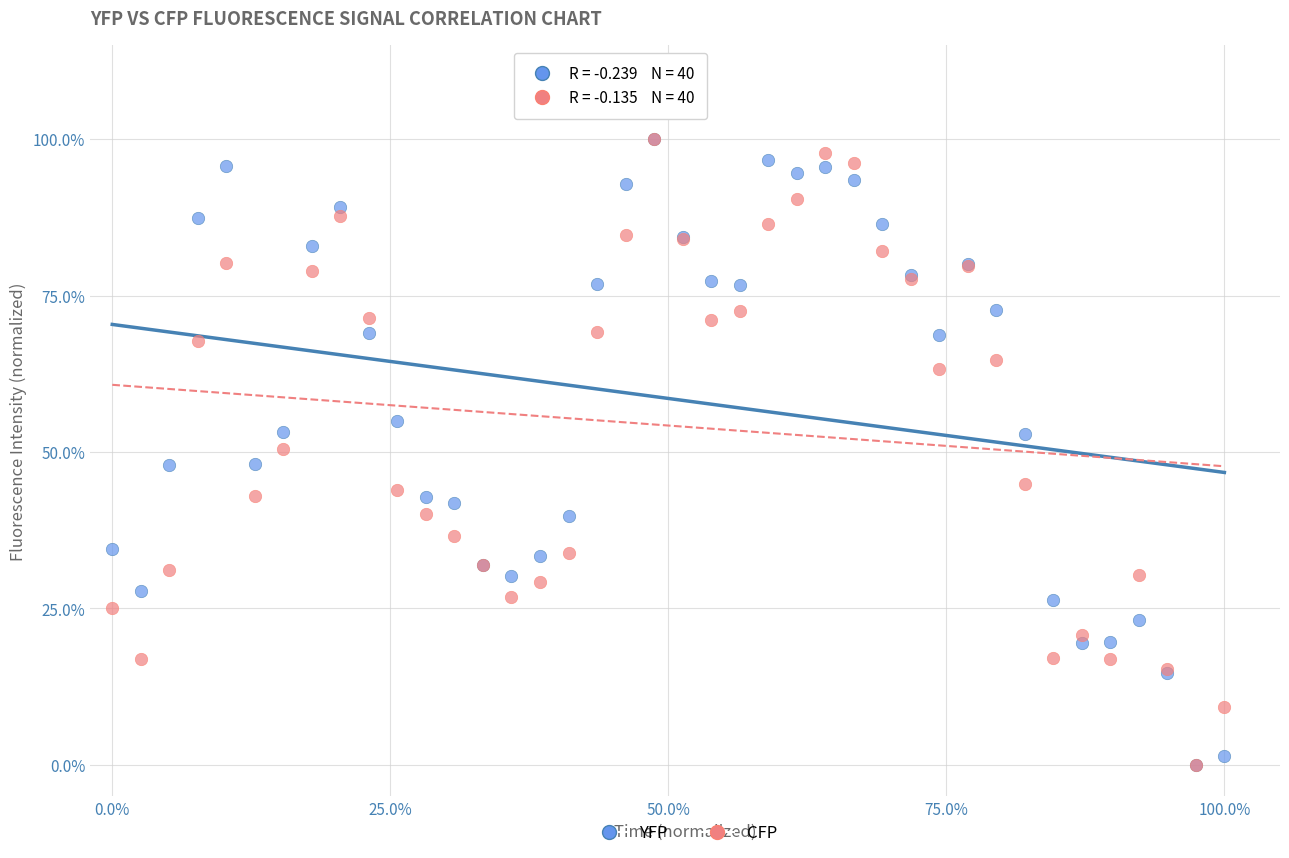

What are all the series names shown in the legend?

YFP, CFP